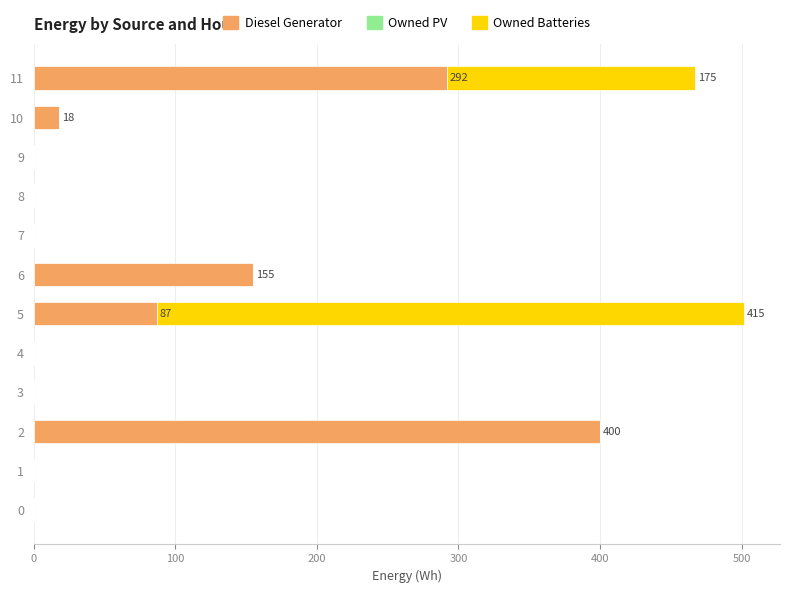

At which category is the sum across all series the highest?

5